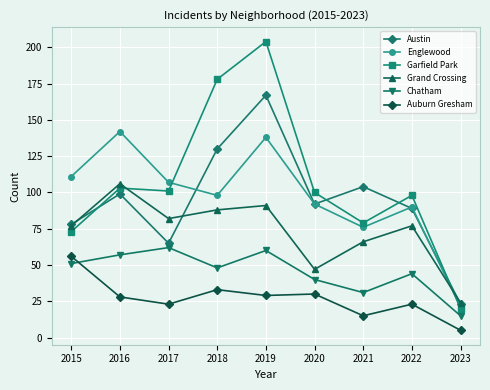

Rank the categories by Englewood value from highest to lowest.

2016, 2019, 2015, 2017, 2018, 2020, 2022, 2021, 2023